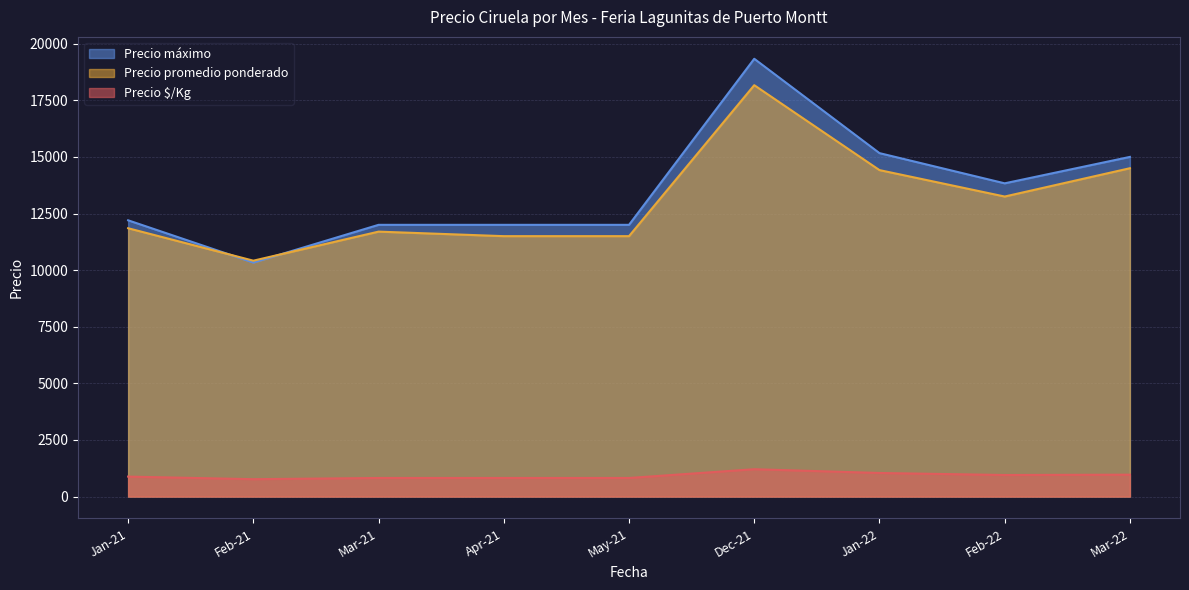

What is the greatest value displayed?

19333